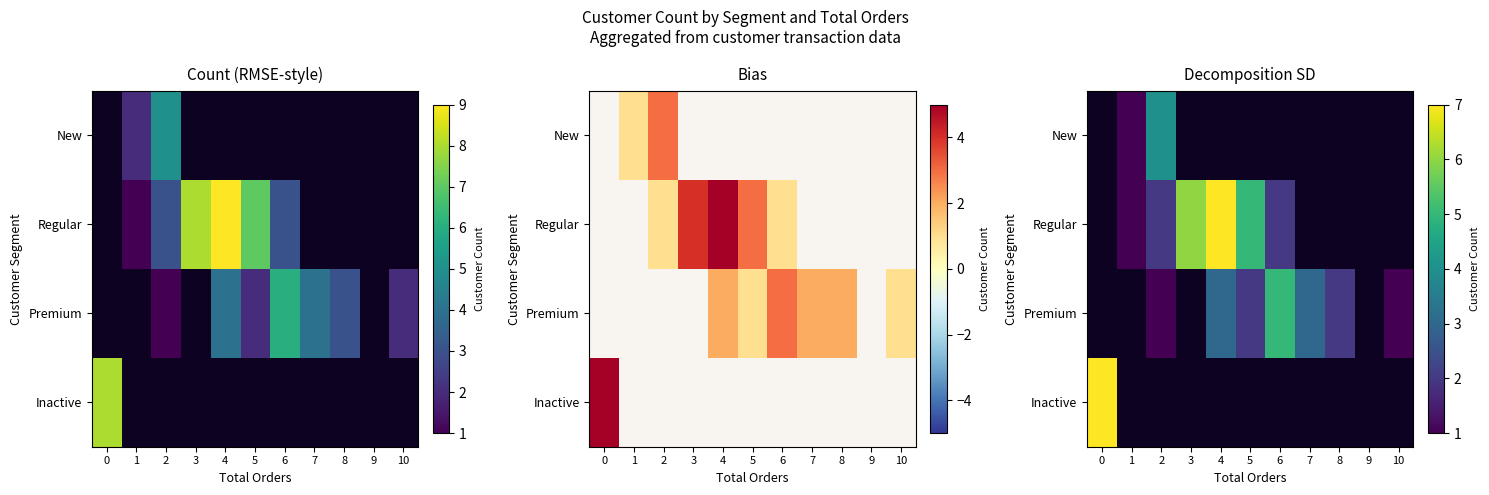

Which series has the largest range (max minus min)?

Regular